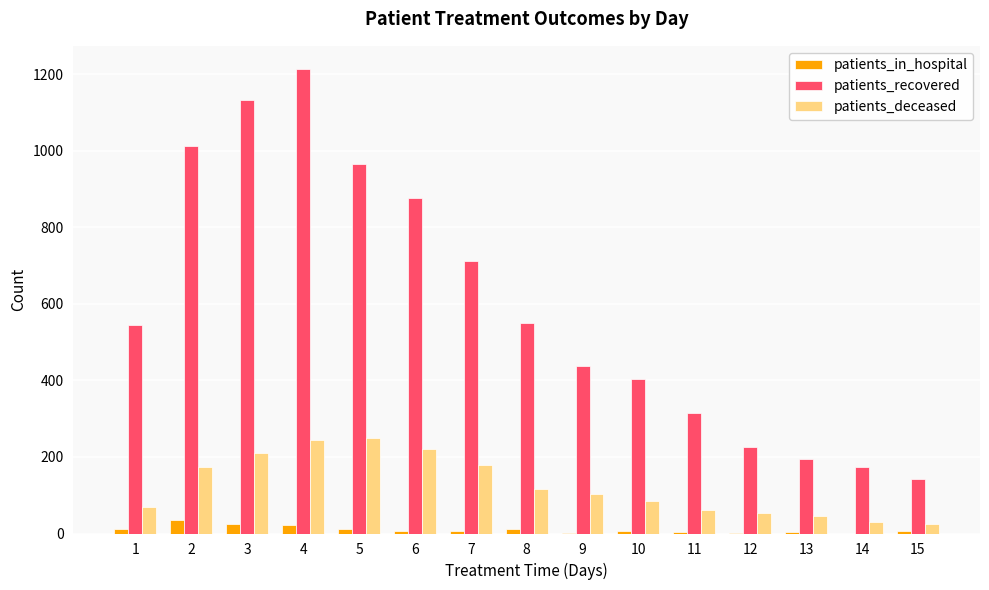

Count the number of data series in this chart.

3